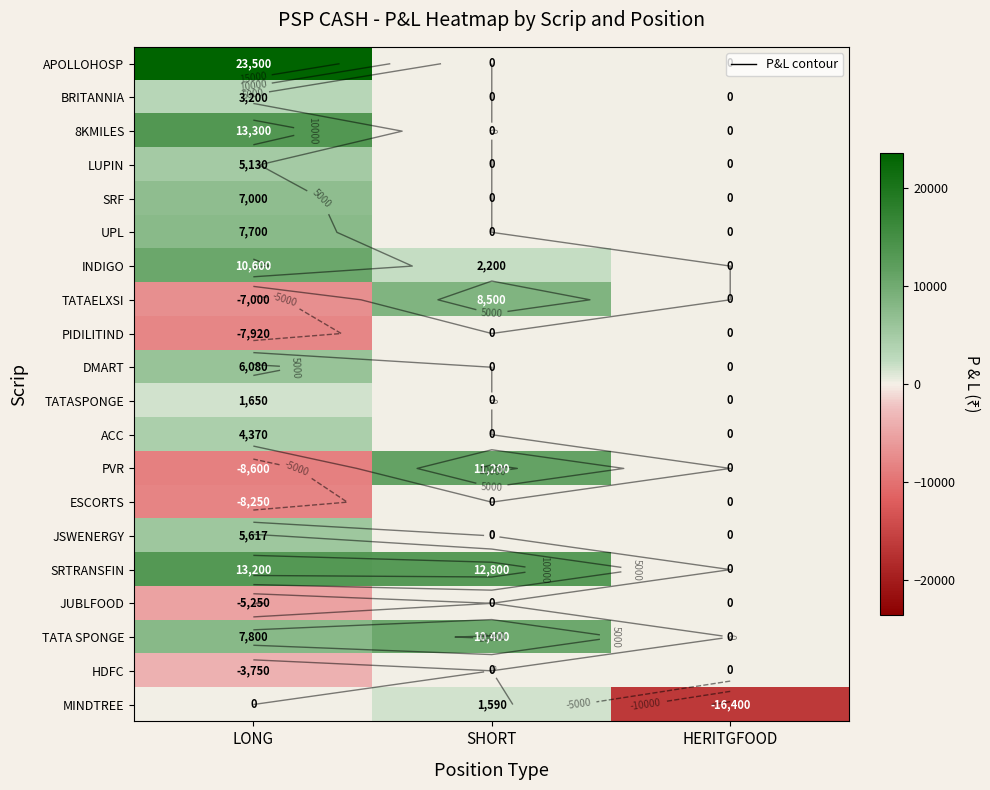

True or false: HDFC has a value of -1523 at HERITGFOOD.

False